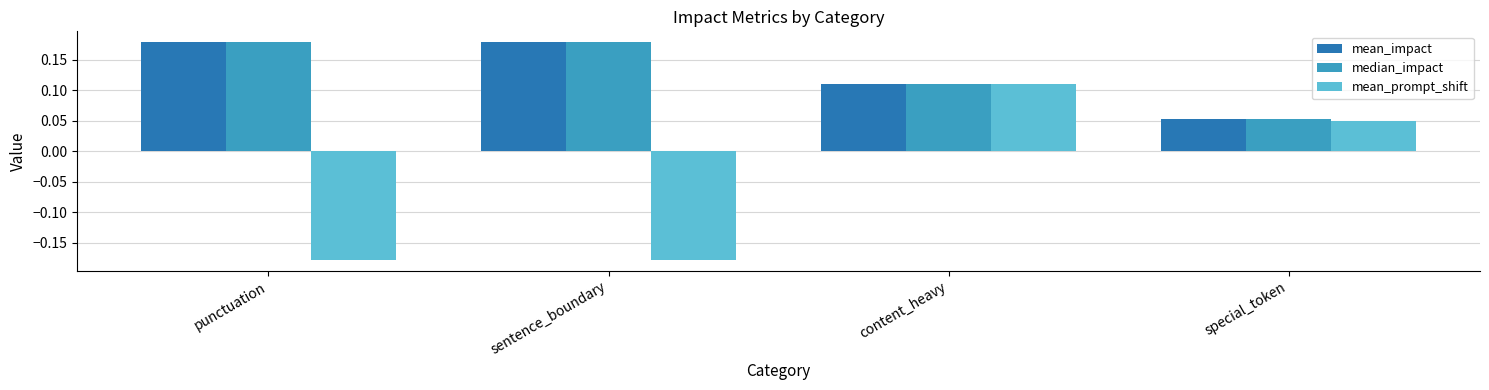

What position from the left is special_token?

4